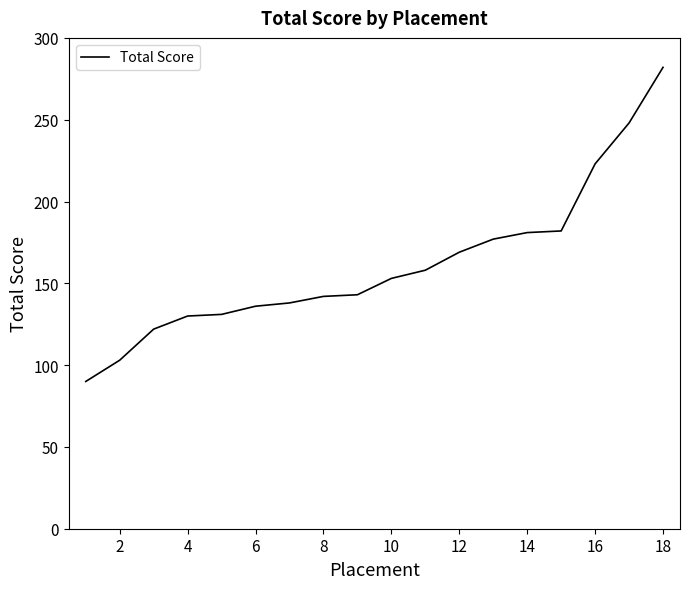

What is the difference between the maximum and minimum values?

192